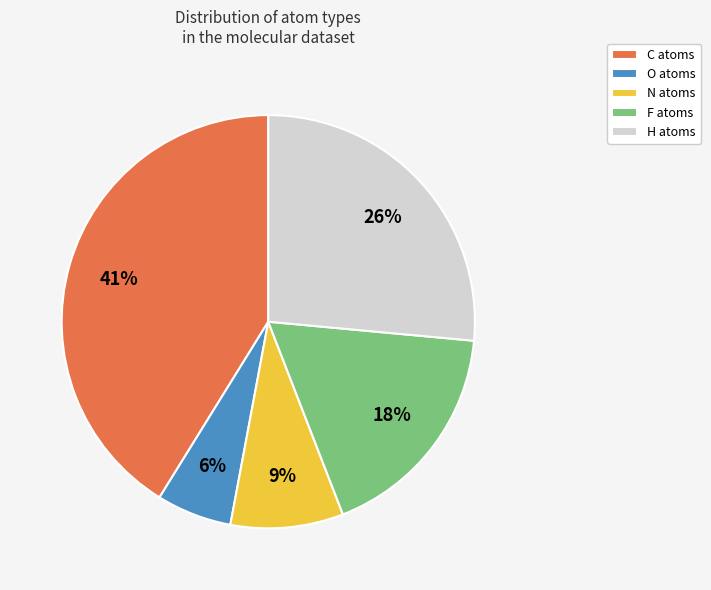

Rank the categories by value from lowest to highest.

O, N, F, H, C